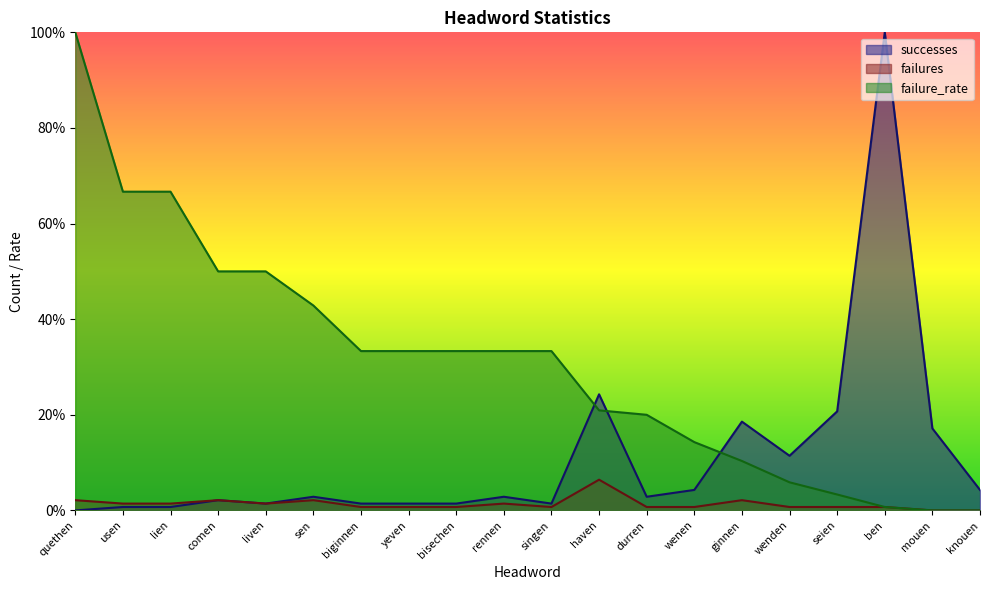

Which series has the widest spread of values?

successes